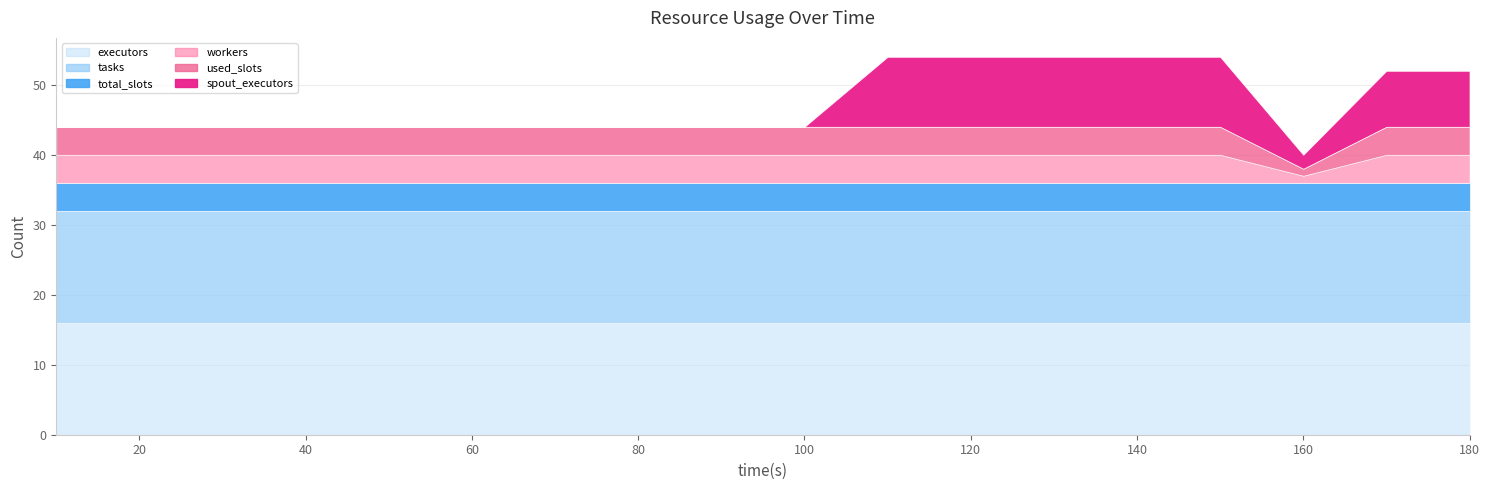

Which series has the largest total across all categories?

tasks